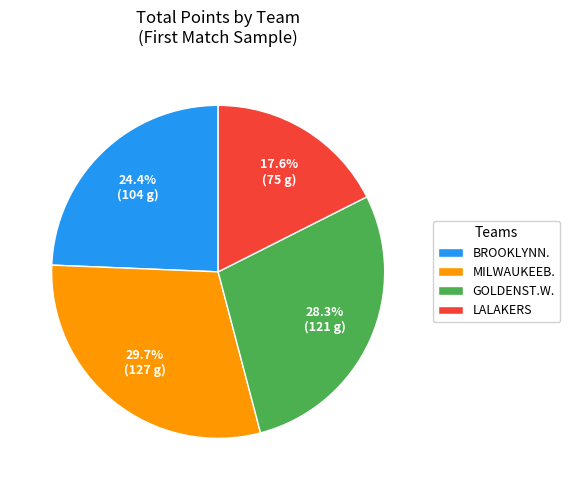

Is it true that LALAKERS is 28% of the pie?

False